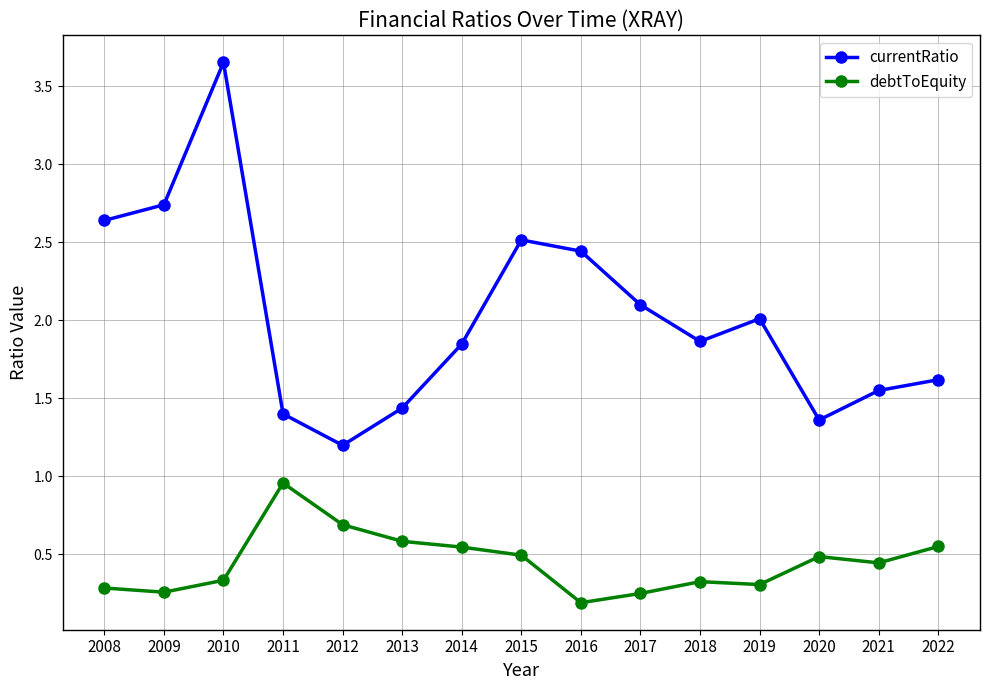

What is the difference between the maximum and minimum values in the debtToEquity series?

0.8